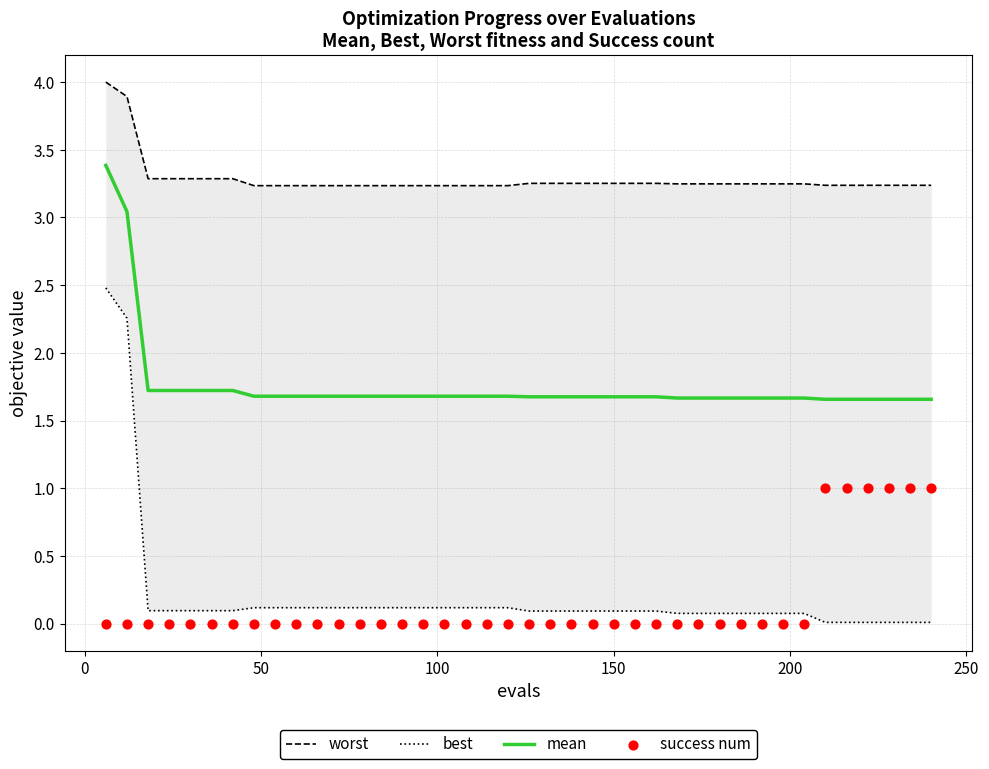

Which series reaches the minimum Y coordinate?

success num